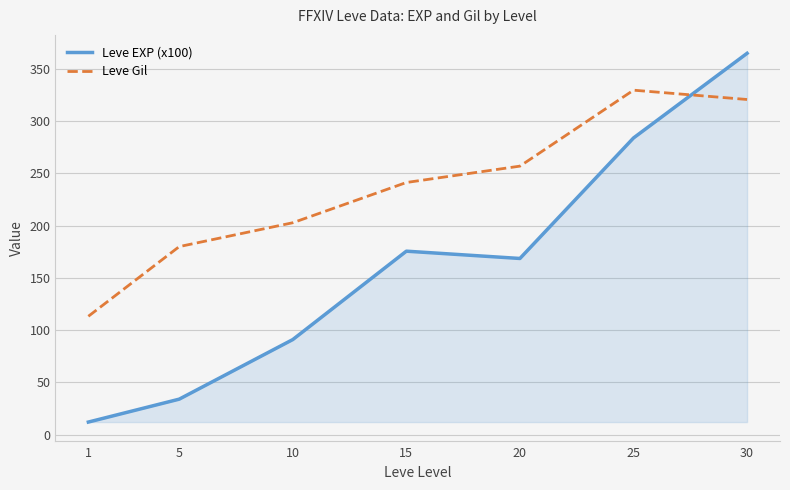

Rank the series at 1 from highest to lowest value.

Leve Gil, Leve EXP (x100)